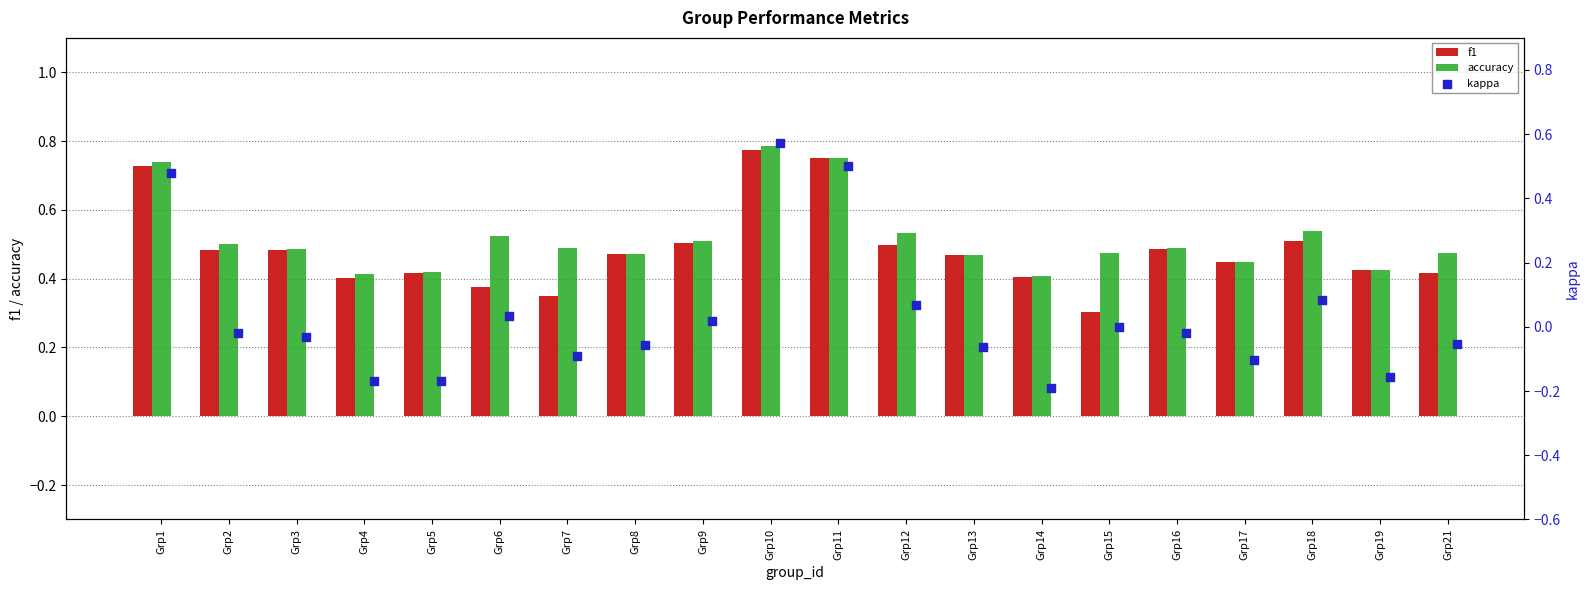

Which series contains the lowest Y value?

kappa